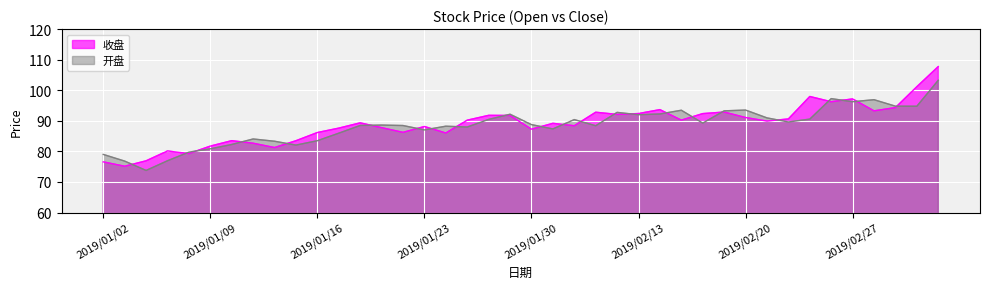

What is the spread (max minus min) of values at 2019/01/14?

2.1